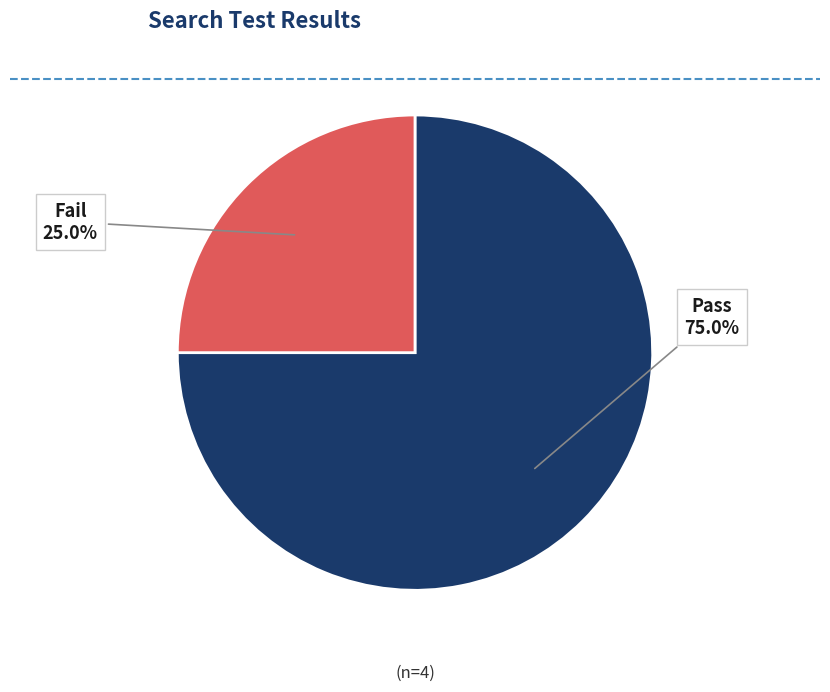

To the nearest percent, what is the average slice percentage?

50%